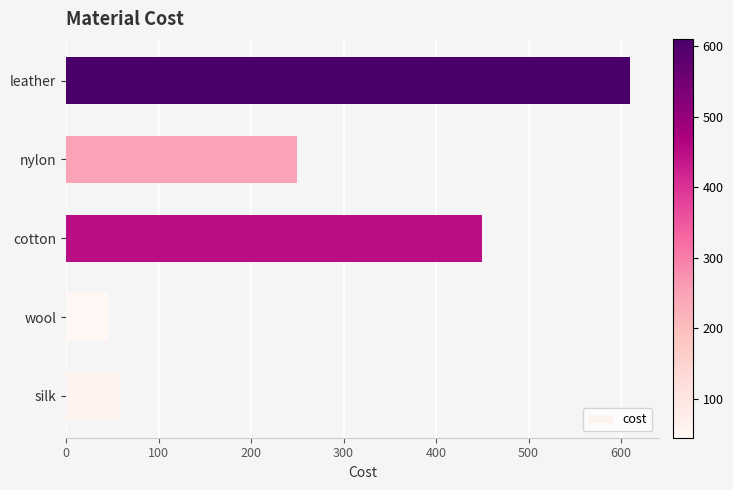

Rank the categories by value from lowest to highest.

wool, silk, nylon, cotton, leather